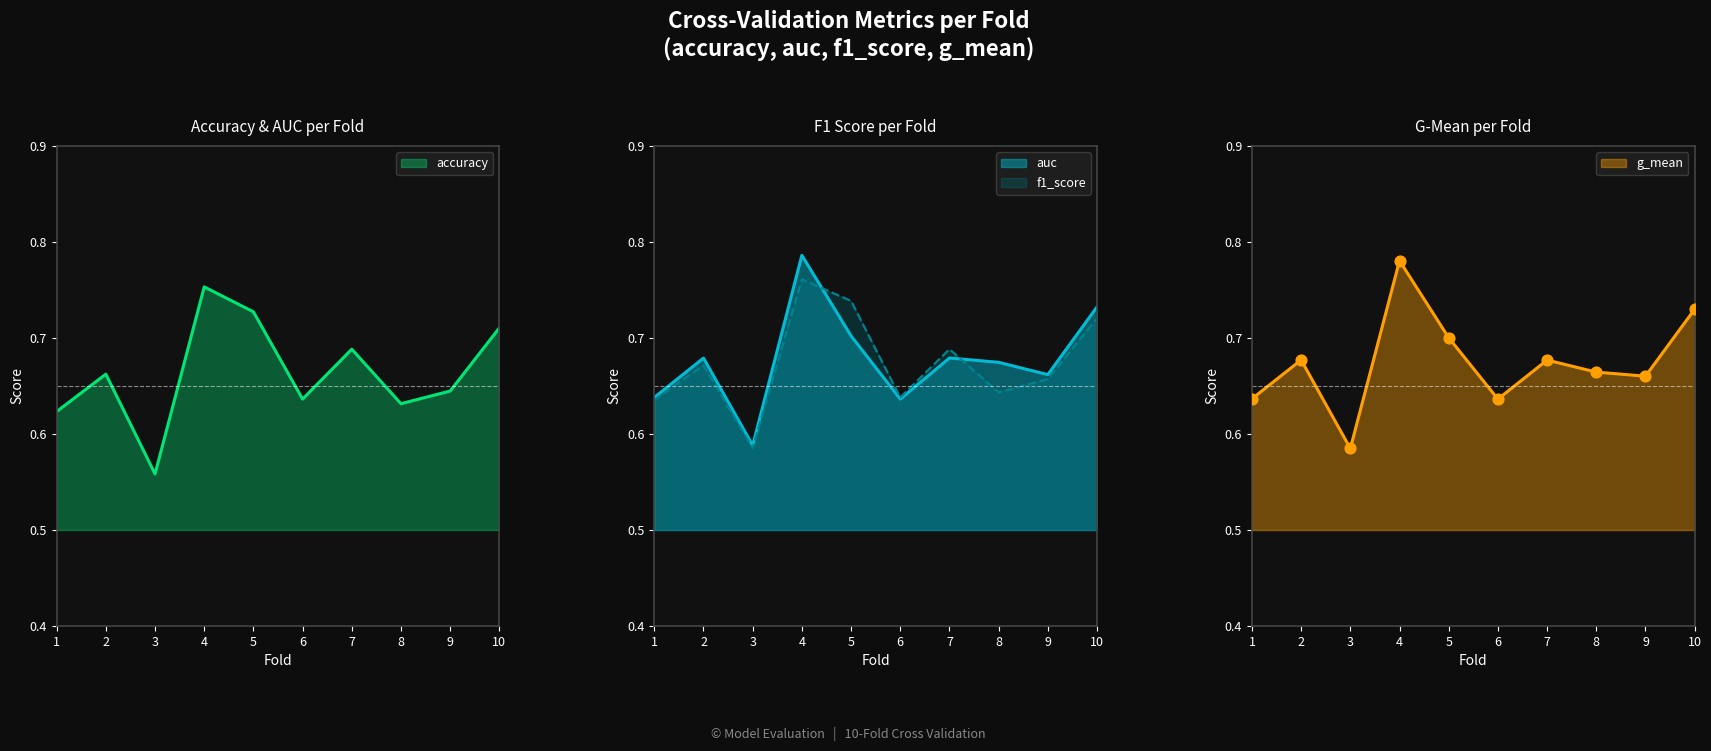

Which series has the widest spread of Y values?

auc